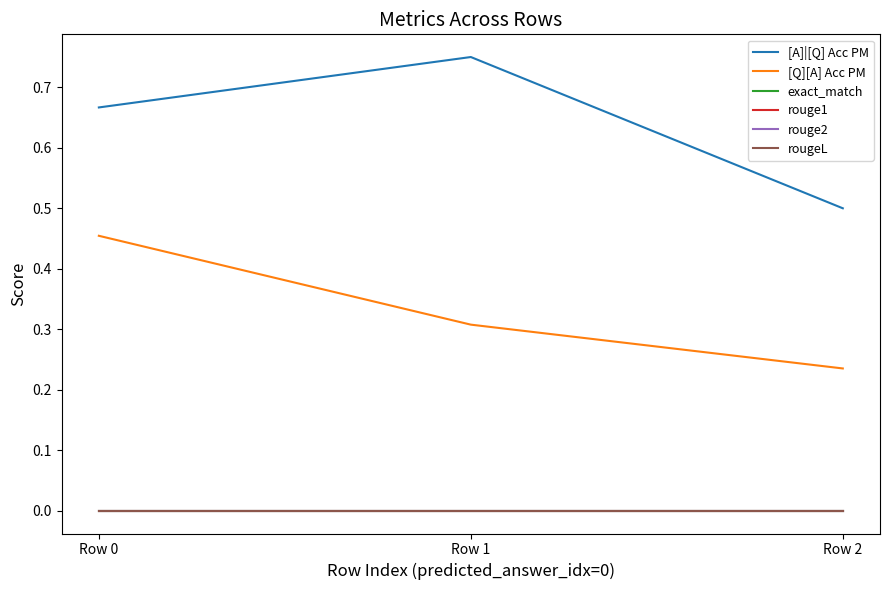

Which has a higher value, Row 2 or Row 1?

Row 1